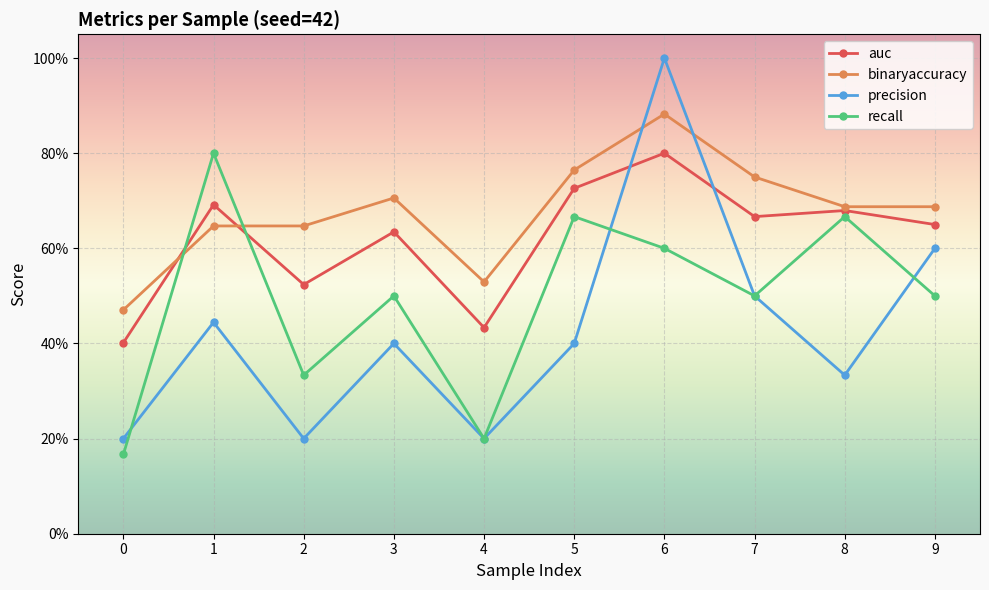

Is this an area chart (filled region under the line)?

No